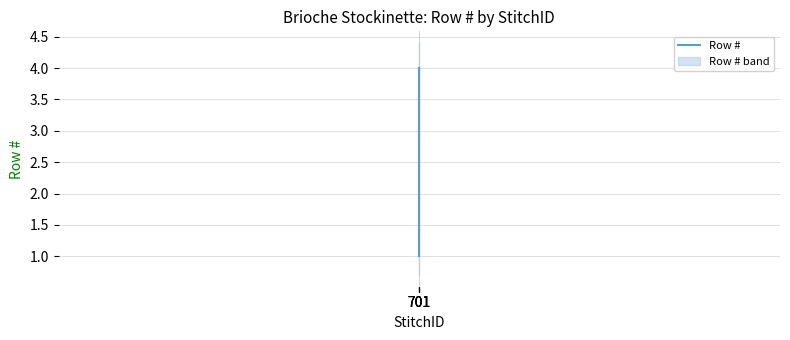

How many distinct data groups are displayed?

1